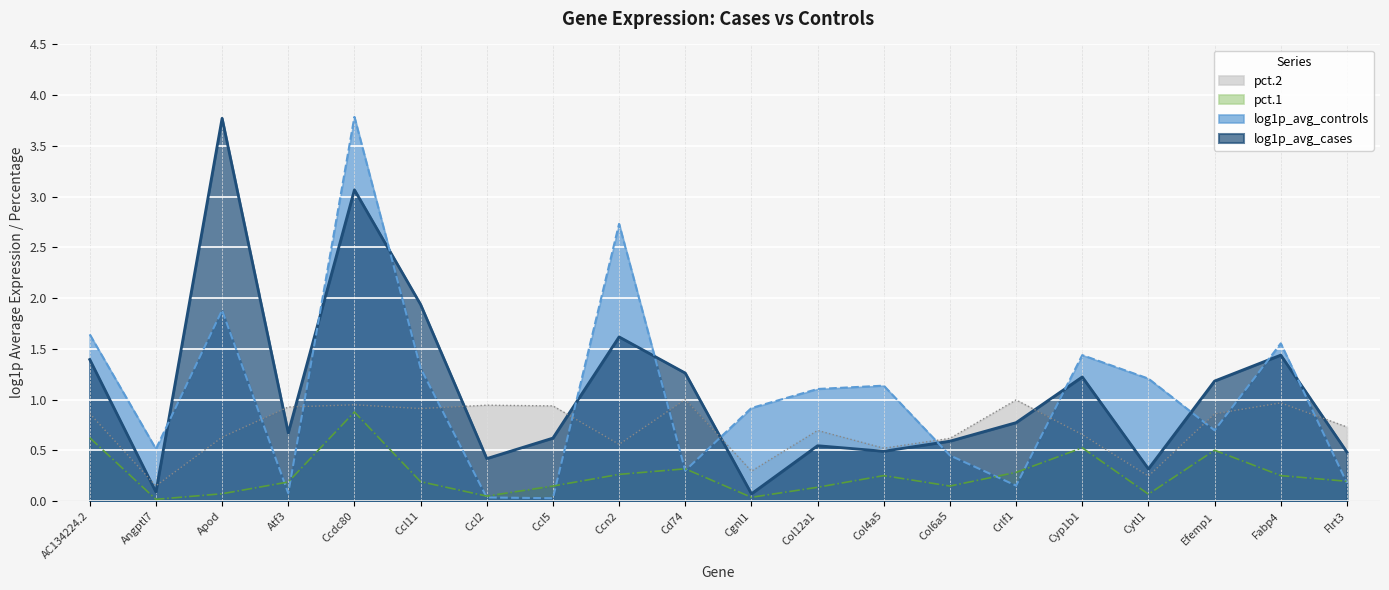

Reading left to right, extract all data points from this chart.

log1p_avg_cases: AC134224.2=1.4	Angptl7=0.1	Apod=3.8	Atf3=0.7	Ccdc80=3.1	Ccl11=1.9	Ccl2=0.4	Ccl5=0.6	Ccn2=1.6	Cd74=1.3	Cgnl1=0.1	Col12a1=0.5	Col4a5=0.5	Col6a5=0.6	Crlf1=0.8	Cyp1b1=1.2	Cytl1=0.3	Efemp1=1.2	Fabp4=1.4	Flrt3=0.5
log1p_avg_controls: AC134224.2=1.6	Angptl7=0.5	Apod=1.9	Atf3=0.1	Ccdc80=3.8	Ccl11=1.3	Ccl2=0.0	Ccl5=0.0	Ccn2=2.7	Cd74=0.3	Cgnl1=0.9	Col12a1=1.1	Col4a5=1.1	Col6a5=0.4	Crlf1=0.2	Cyp1b1=1.4	Cytl1=1.2	Efemp1=0.7	Fabp4=1.6	Flrt3=0.2
pct.1: AC134224.2=0.6	Angptl7=0.0	Apod=0.1	Atf3=0.2	Ccdc80=0.9	Ccl11=0.2	Ccl2=0.0	Ccl5=0.1	Ccn2=0.3	Cd74=0.3	Cgnl1=0.0	Col12a1=0.1	Col4a5=0.2	Col6a5=0.1	Crlf1=0.3	Cyp1b1=0.5	Cytl1=0.1	Efemp1=0.5	Fabp4=0.2	Flrt3=0.2
pct.2: AC134224.2=0.9	Angptl7=0.1	Apod=0.6	Atf3=0.9	Ccdc80=0.9	Ccl11=0.9	Ccl2=0.9	Ccl5=0.9	Ccn2=0.6	Cd74=1.0	Cgnl1=0.3	Col12a1=0.7	Col4a5=0.5	Col6a5=0.6	Crlf1=1.0	Cyp1b1=0.7	Cytl1=0.2	Efemp1=0.9	Fabp4=1.0	Flrt3=0.7